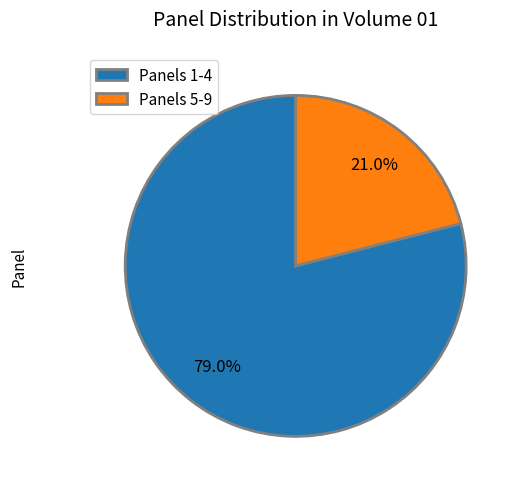

How many slices are in this pie chart?

2